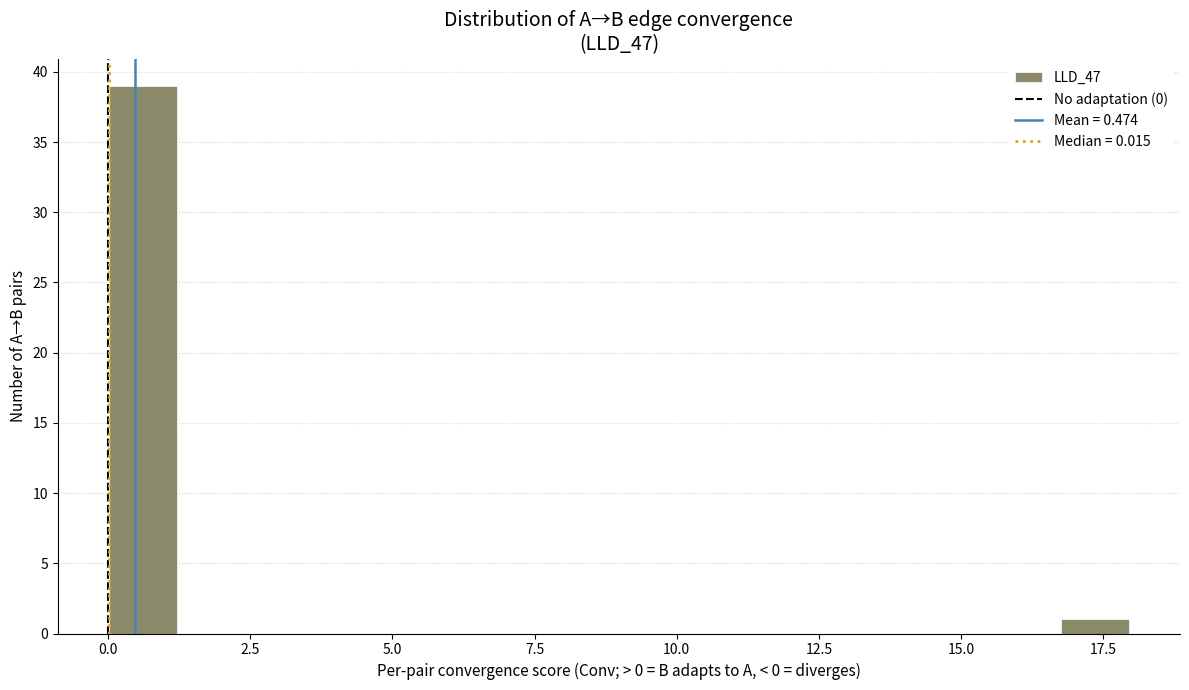

Read against the x-axis, roughly where is the centre of the tallest bar?

0.5